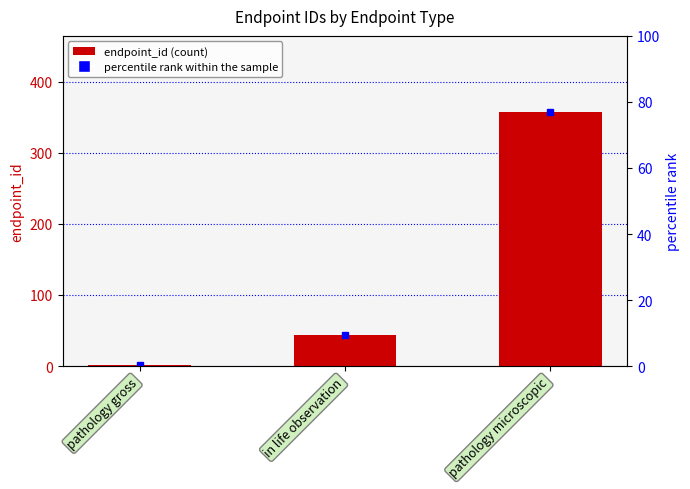

What is the average value?

134